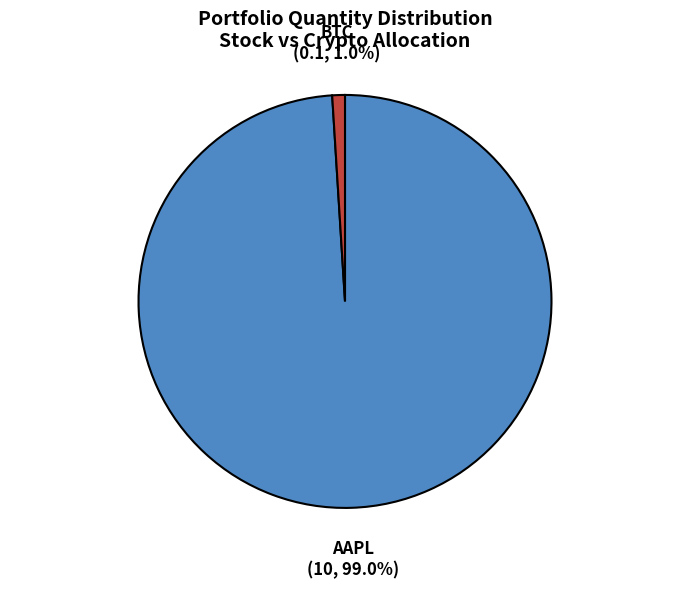

Is there a majority slice in this chart?

Yes